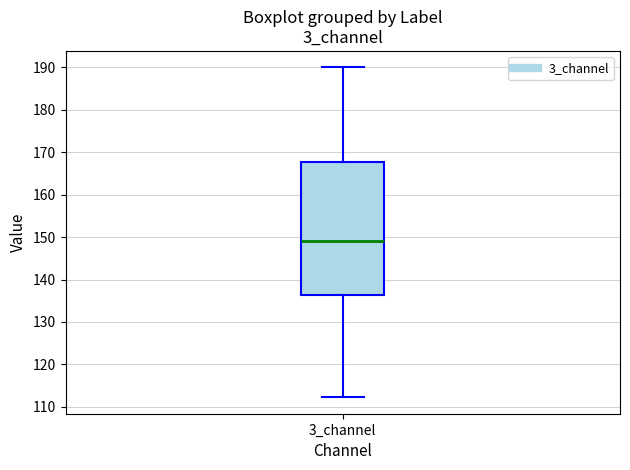

Transcribe this box plot: give where the median line is, the range the box spans, and where the two whiskers end, as read against the y-axis. The values are not printed on the chart, so give them approximately, as read against the axis.

median 149, box 136 to 168, whiskers 112 to 190